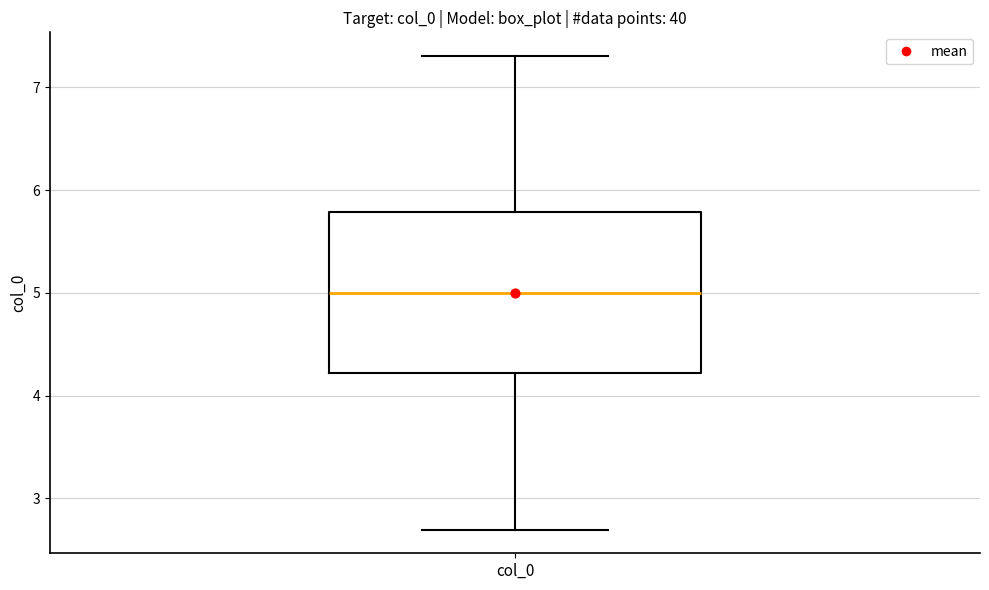

Transcribe this box plot: give where the median line is, the range the box spans, and where the two whiskers end, as read against the y-axis. The values are not printed on the chart, so give them approximately, as read against the axis.

median 5.0, box 4.2 to 5.8, whiskers 2.7 to 7.3